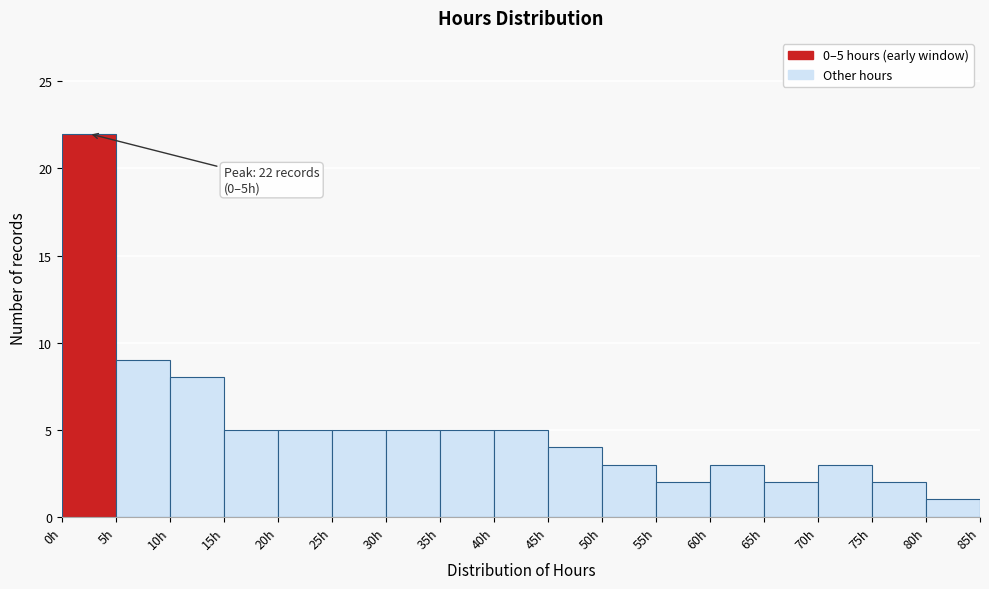

Over which range of the x-axis is the bar tallest?

0 to 5